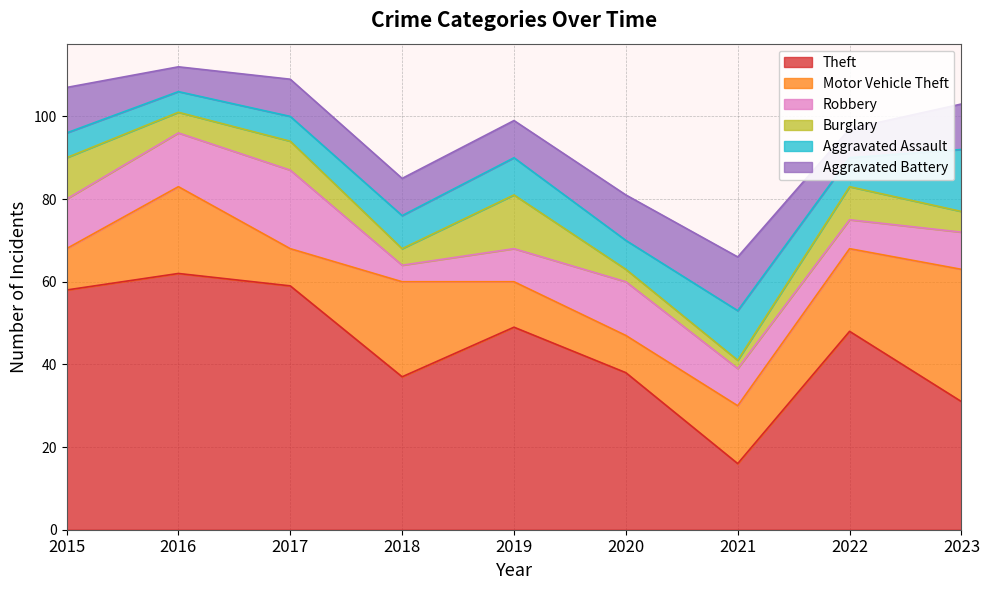

What is the smallest value displayed?

2